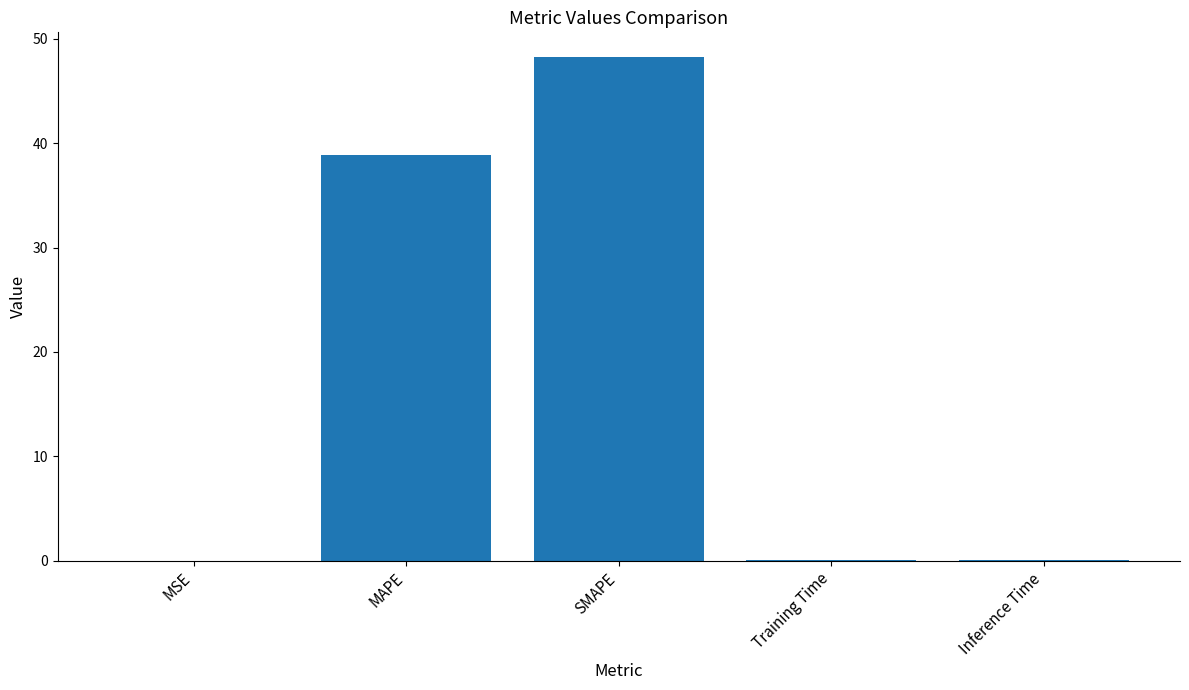

The chart shows a value of 0.0 at Inference Time. True or false?

True